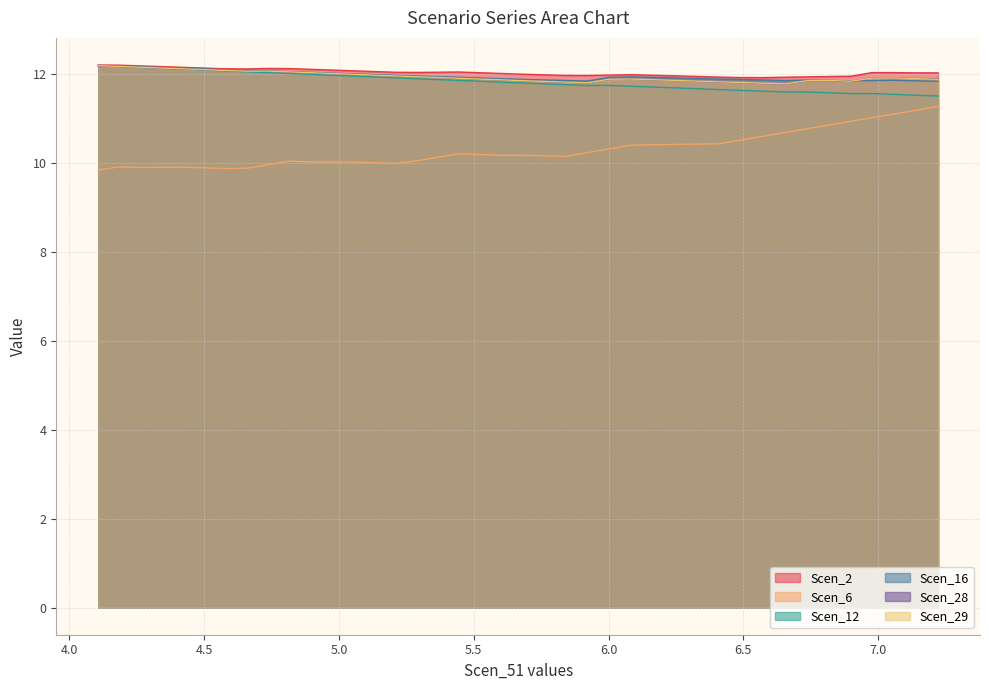

What is the highest value of the Scen_6 series?

11.3